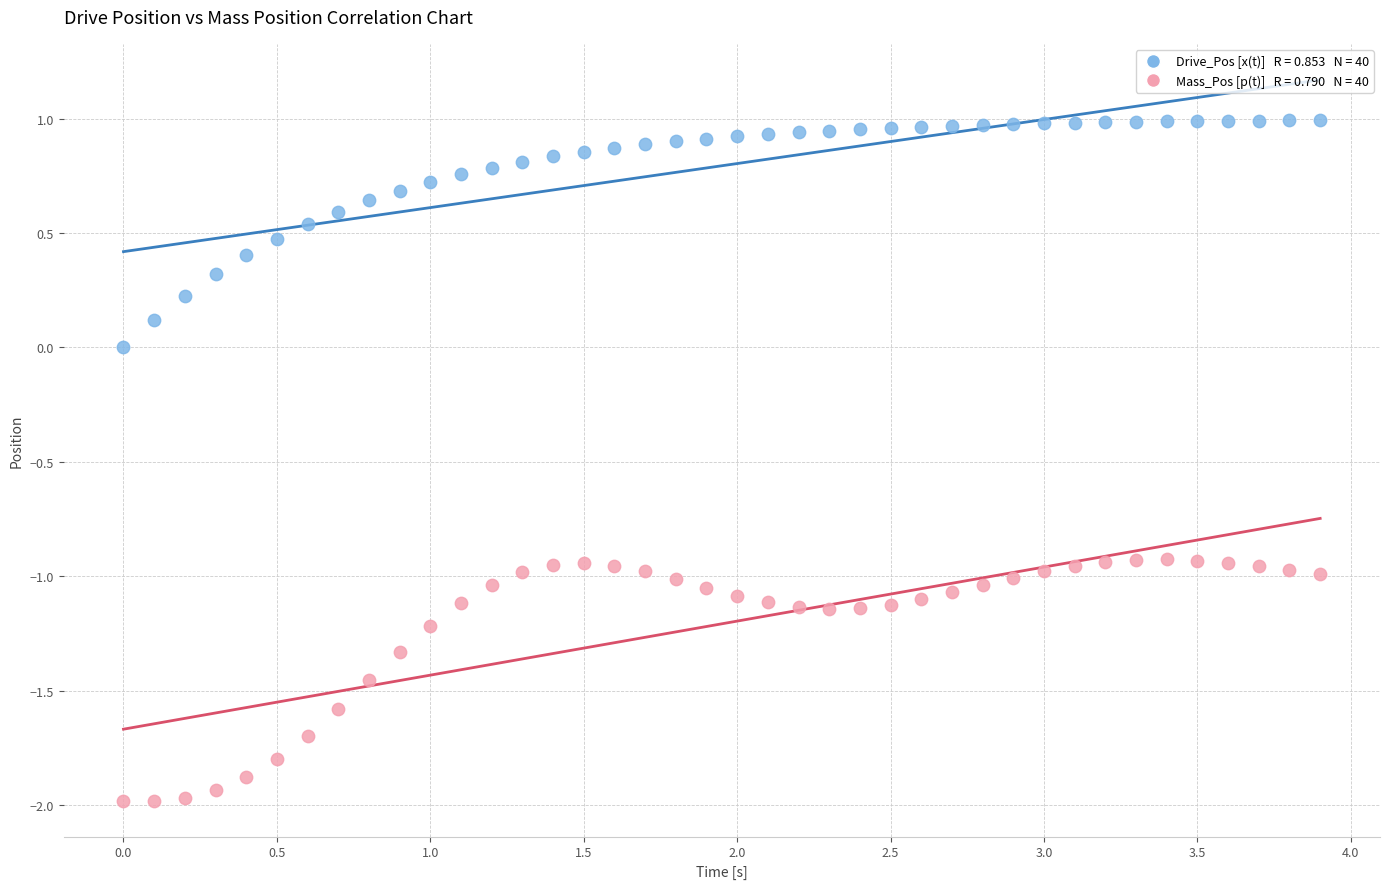

Across all data points, what is the range of Y values (max minus min)?

3.0